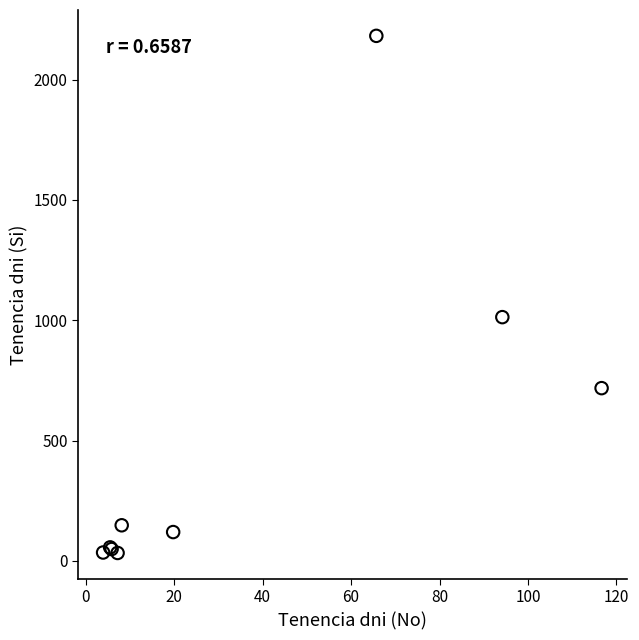

What Y value in the scatter plot is closest to 1107?

1013.0